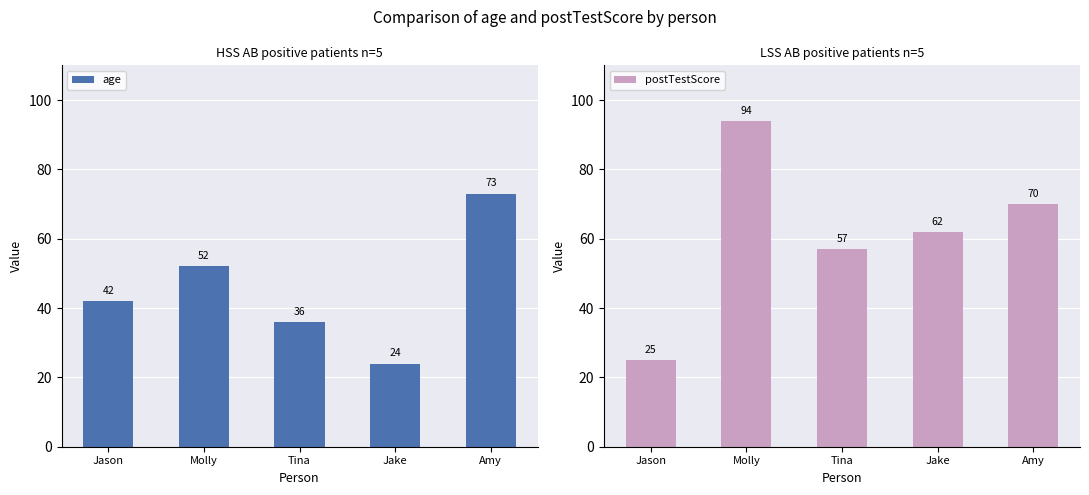

What is the difference between the highest and lowest values at Tina?

21